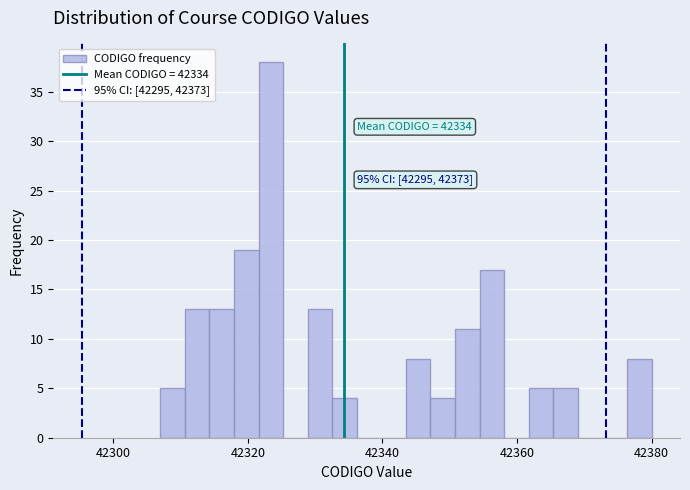

Around what value on the x-axis is the tallest bar? Give the approximate position of its centre, as read against the axis.

42324